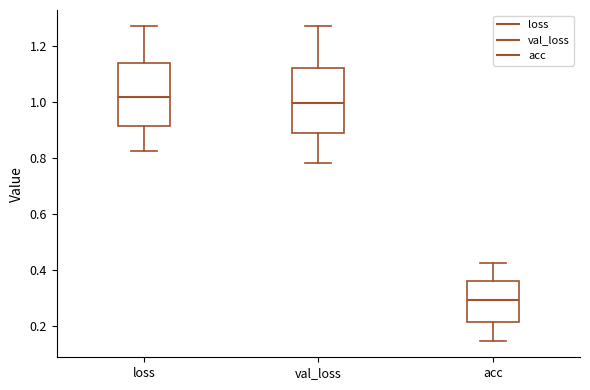

Reading left to right, read every box against the y-axis: the position of its median line, the range the box covers, and the ends of its whiskers. The values are not printed on the chart, so give them approximately, as read against the axis.

loss: median 1.02, box 0.92 to 1.14, whiskers 0.82 to 1.28
val_loss: median 1.00, box 0.88 to 1.12, whiskers 0.78 to 1.28
acc: median 0.30, box 0.22 to 0.36, whiskers 0.14 to 0.42